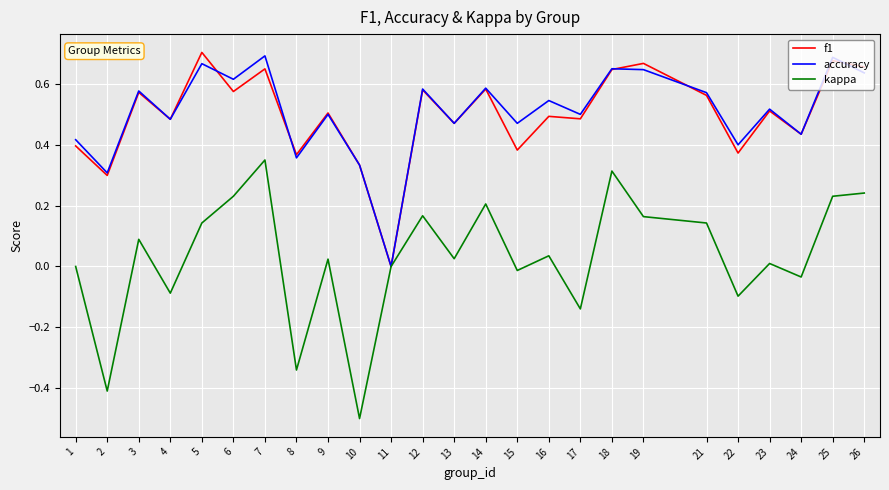

Which category has the lowest value across all series?

10